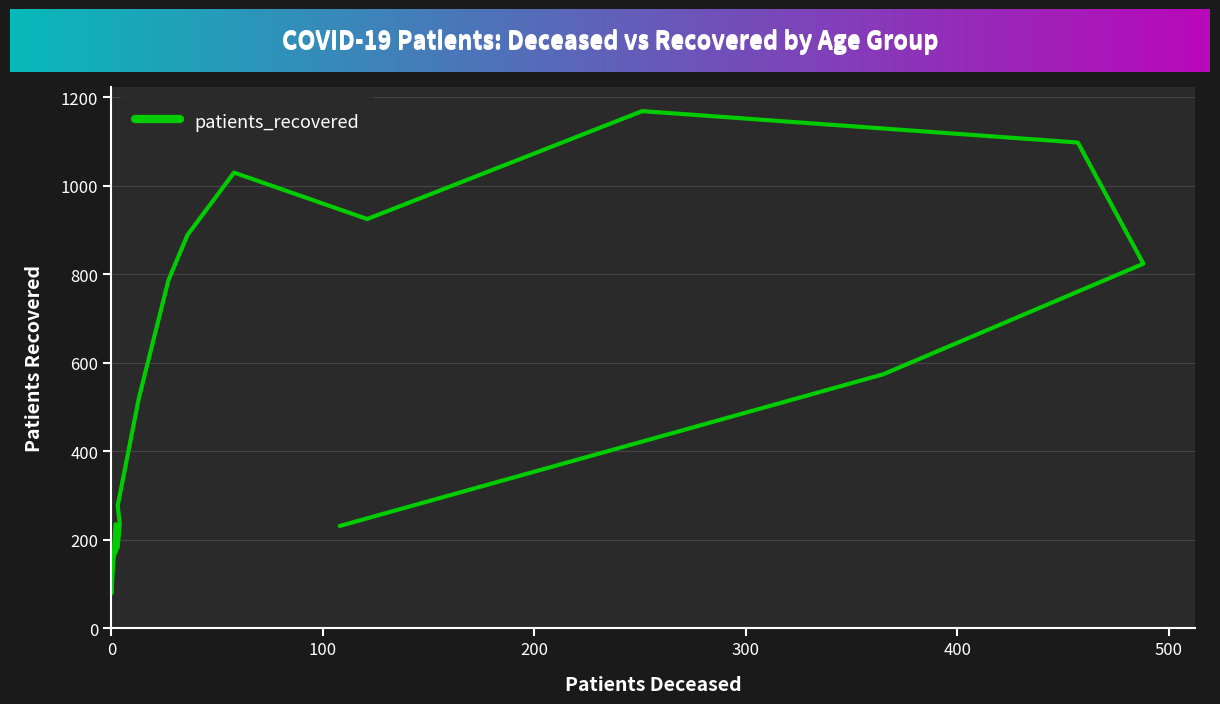

What is the difference between the values at 30 - 34 and 50 - 54?

603